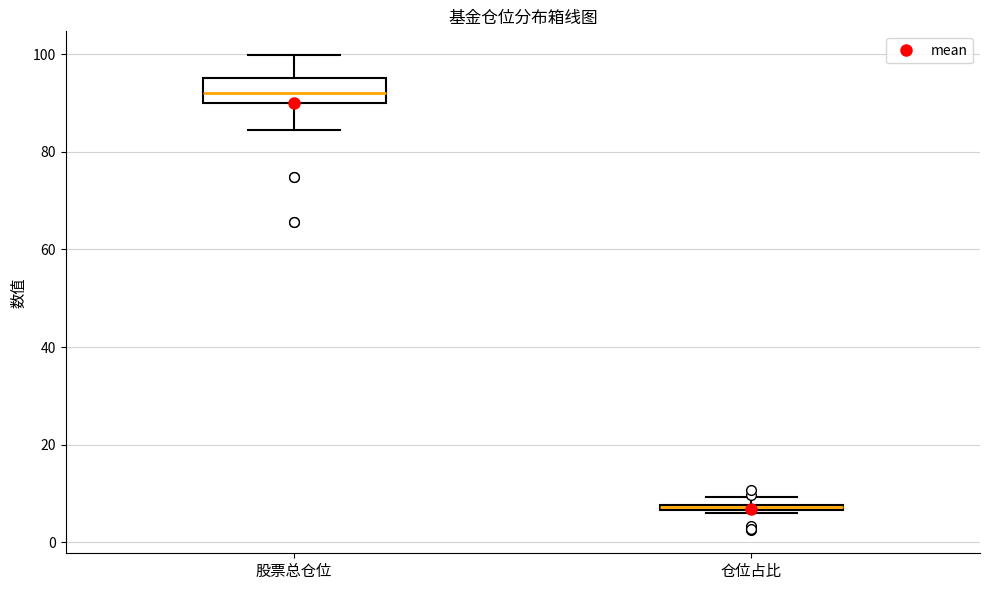

Where is the upper edge of the box for 仓位占比 on the y-axis? The values are not printed on the chart, so give them approximately, as read against the axis.

8